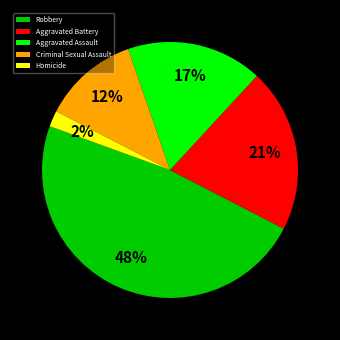

Between Robbery and Aggravated Assault, which is larger?

Robbery